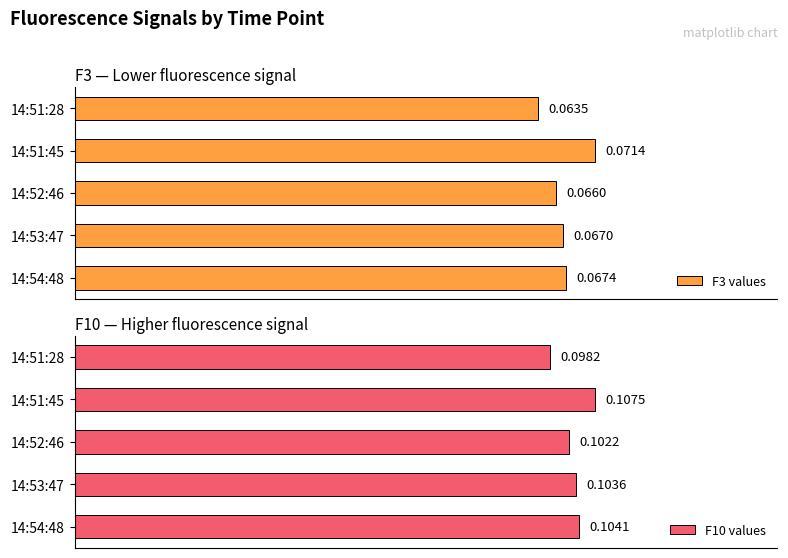

Rank the series by their maximum value, from lowest to highest.

F3 values, F10 values